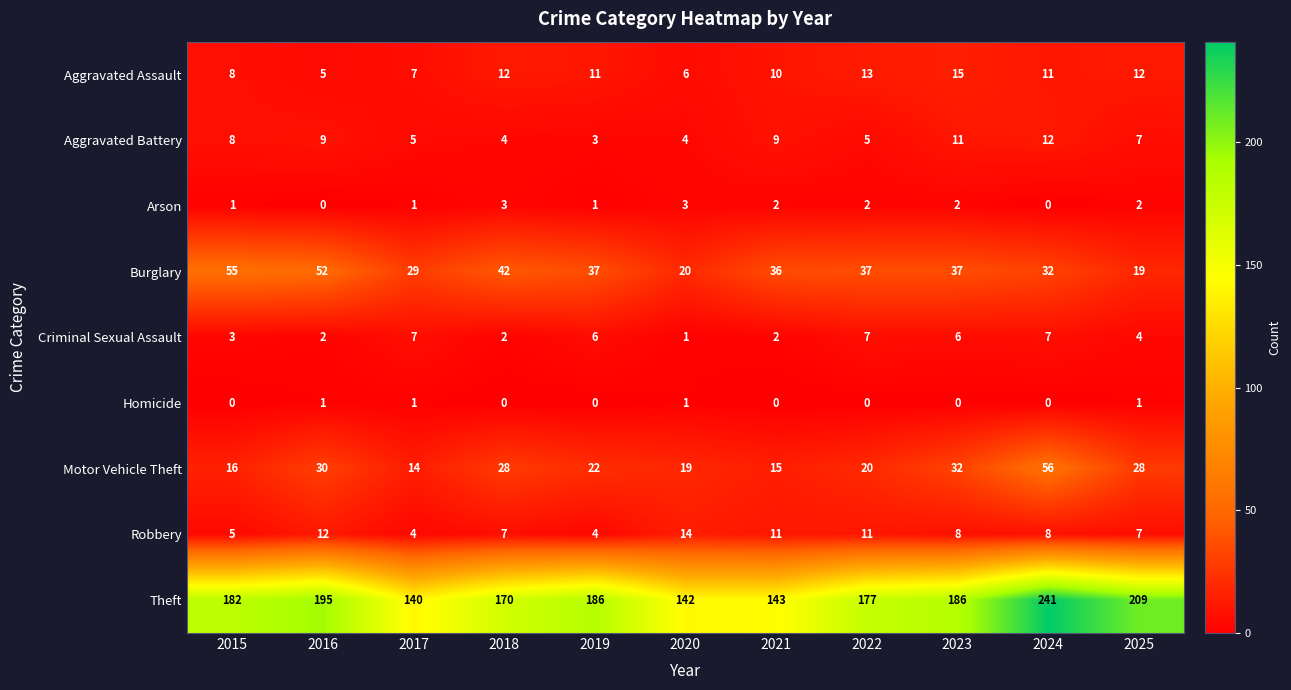

Which series has the widest spread of values?

Theft